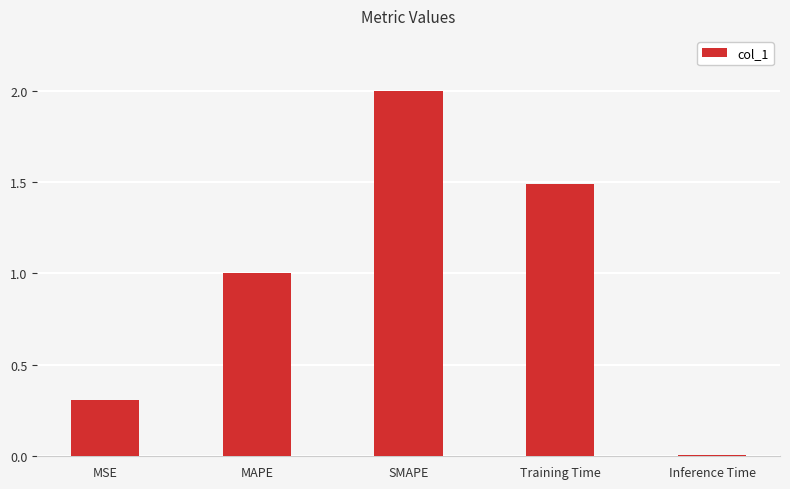

What is the difference between the second highest and minimum values?

1.5